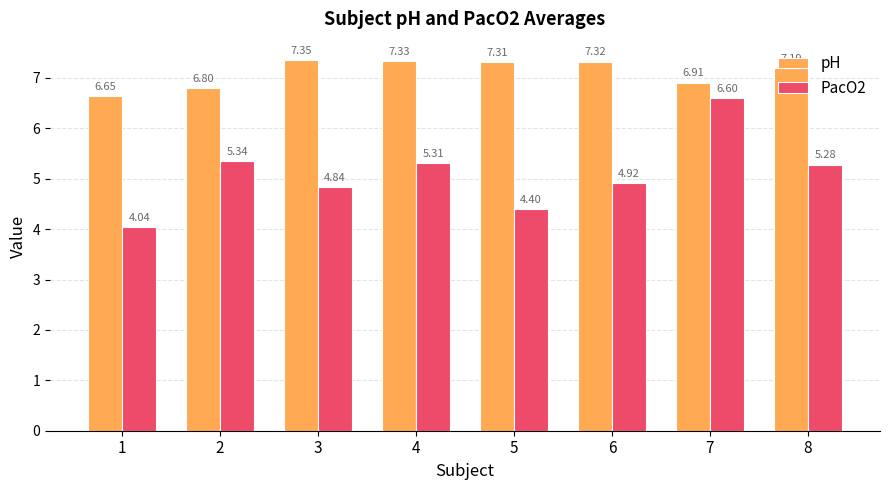

How many data points in pH are above 7?

5